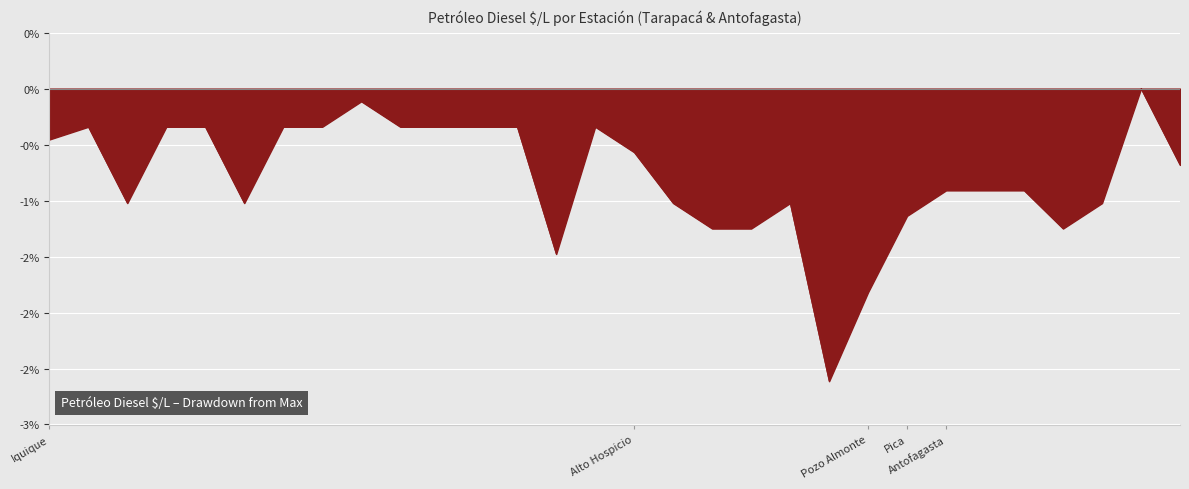

Does the chart have visible grid lines?

Yes